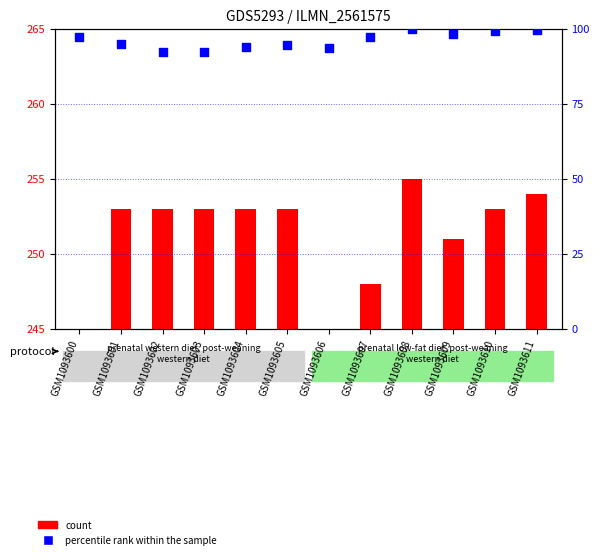

At which category is the sum across all series the highest?

GSM1093608